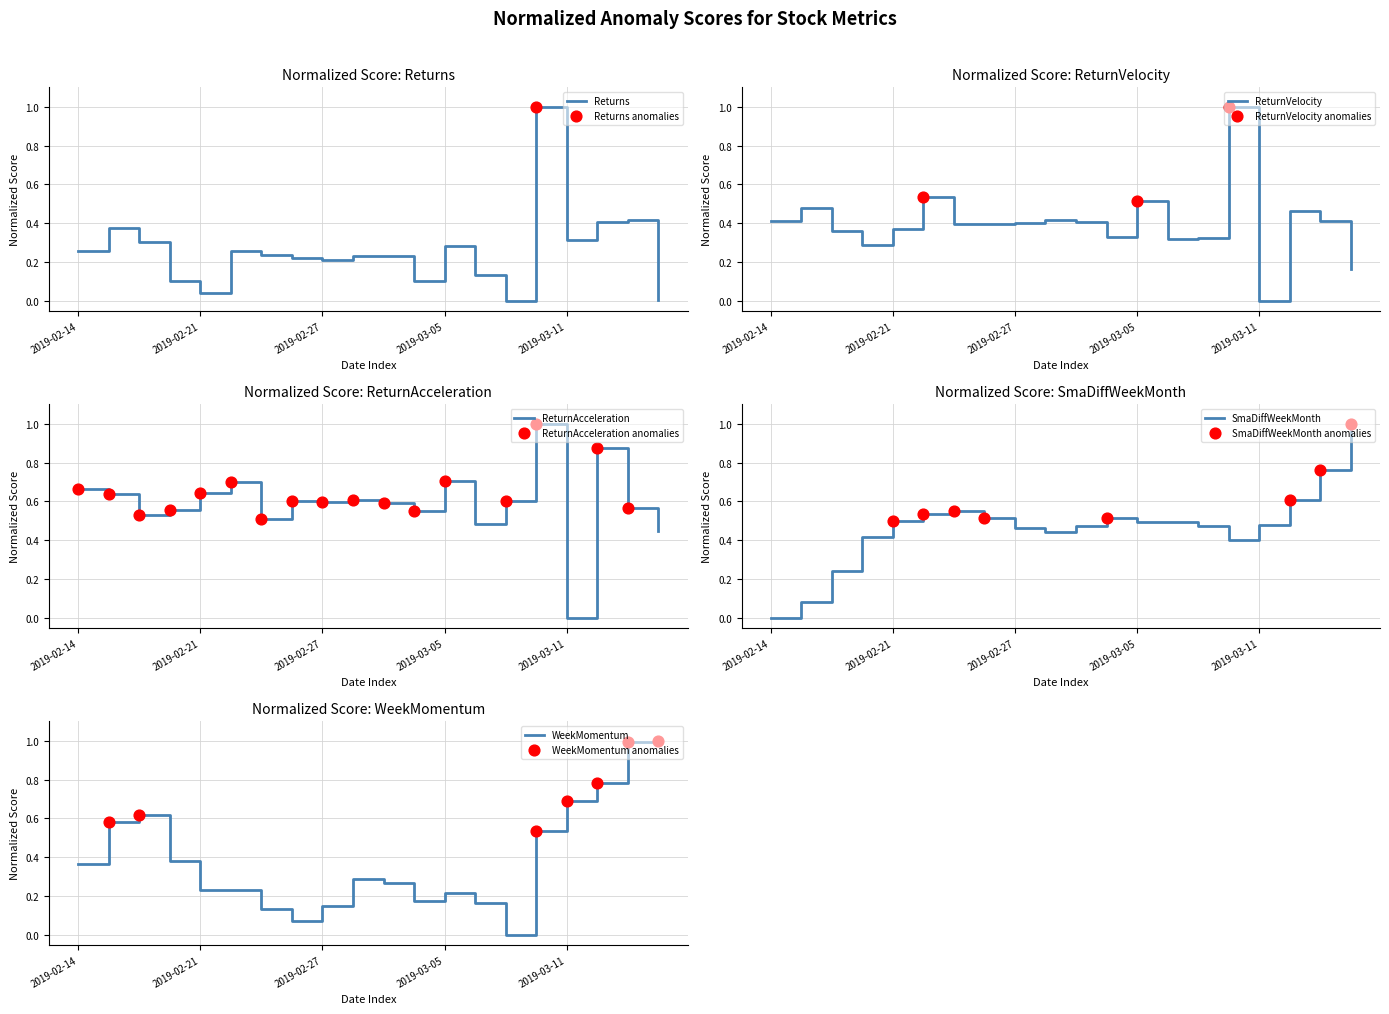

What is the total value across all series at 2019-02-27?

1.8